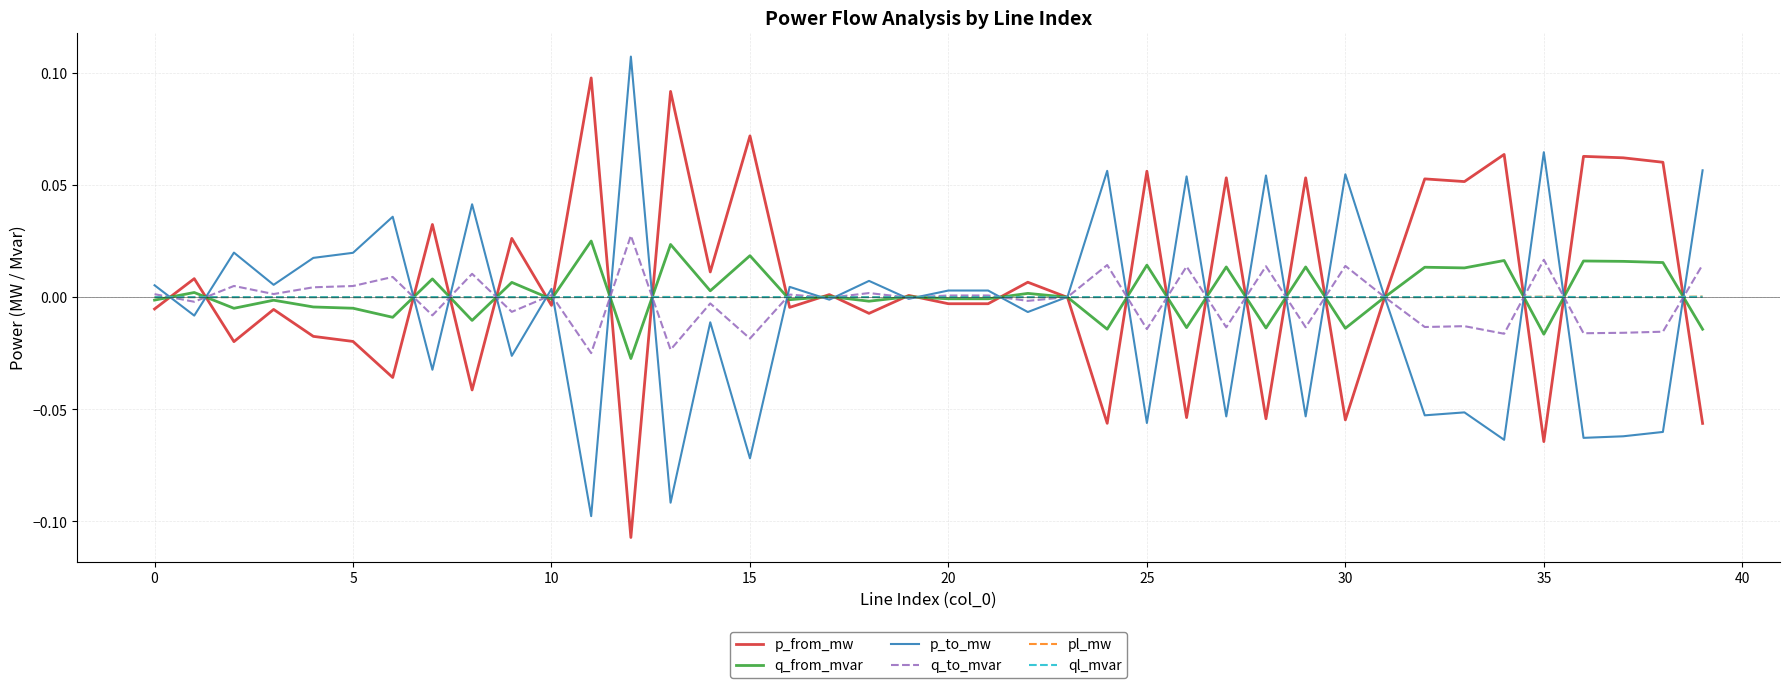

What are all the series names shown in the legend?

p_from_mw, q_from_mvar, p_to_mw, q_to_mvar, pl_mw, ql_mvar